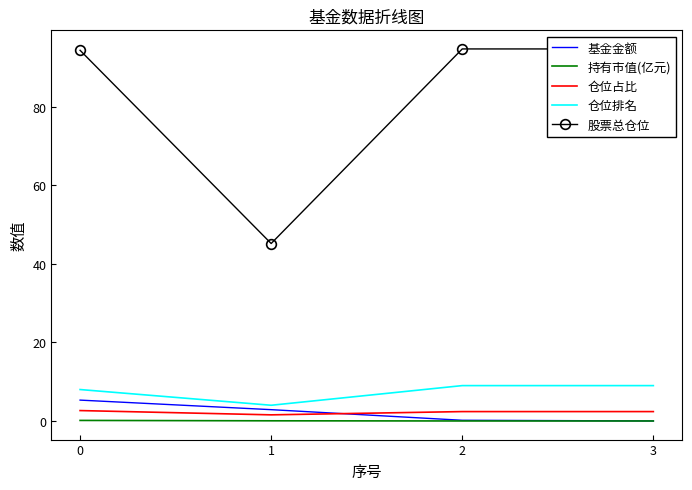

True or false: 基金金额 and 仓位排名 intersect in this chart.

False